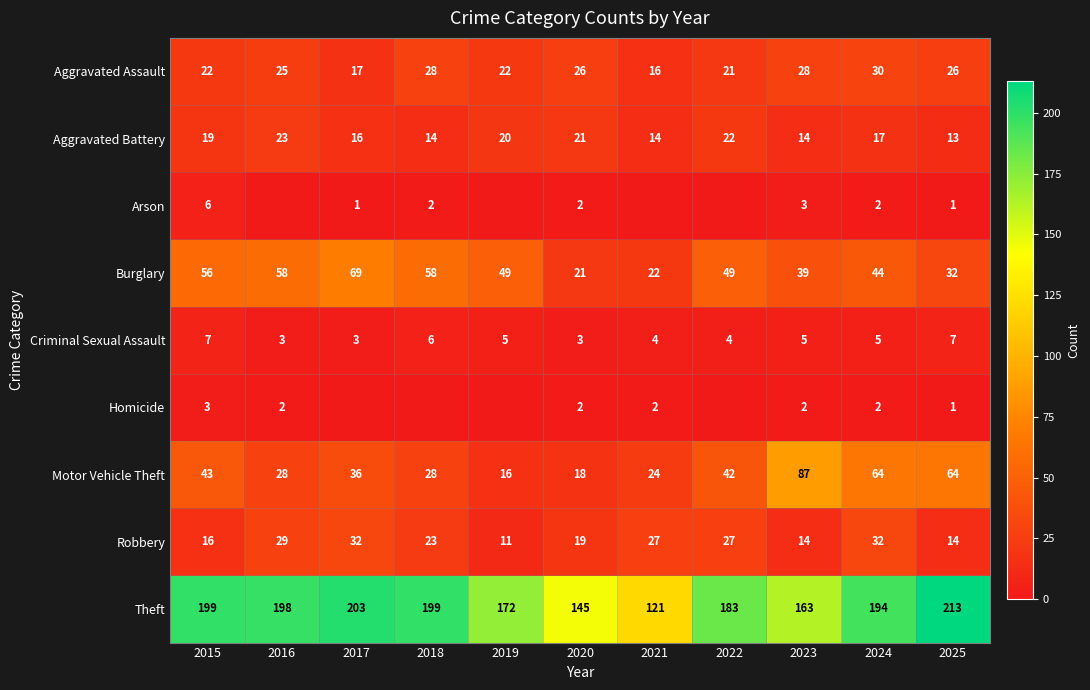

At which label does Robbery first exceed 23?

2016